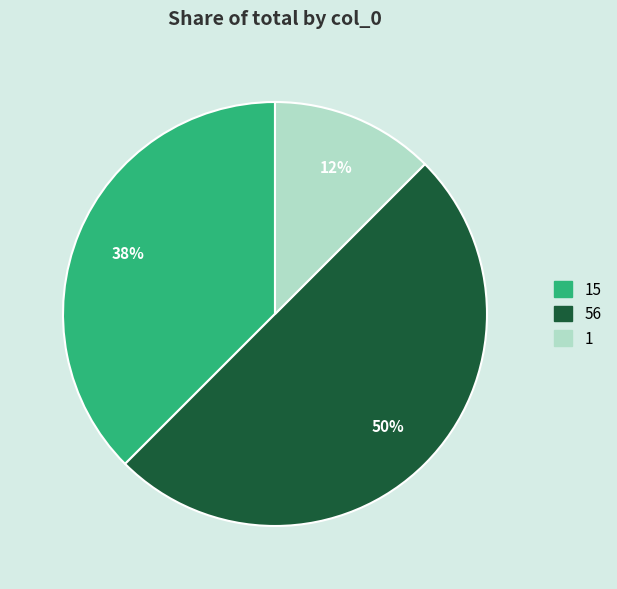

To the nearest percent, what is the average slice percentage?

33%